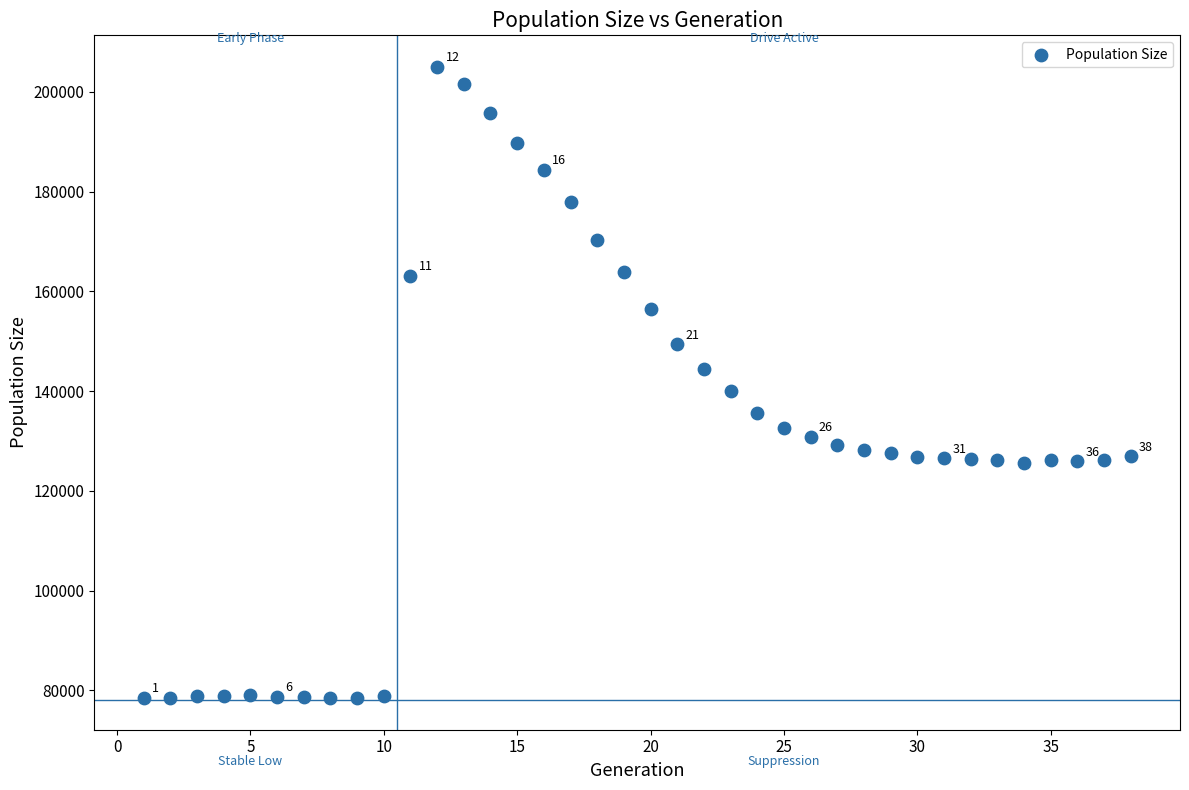

What is the range of Y values (max minus min)?

126536